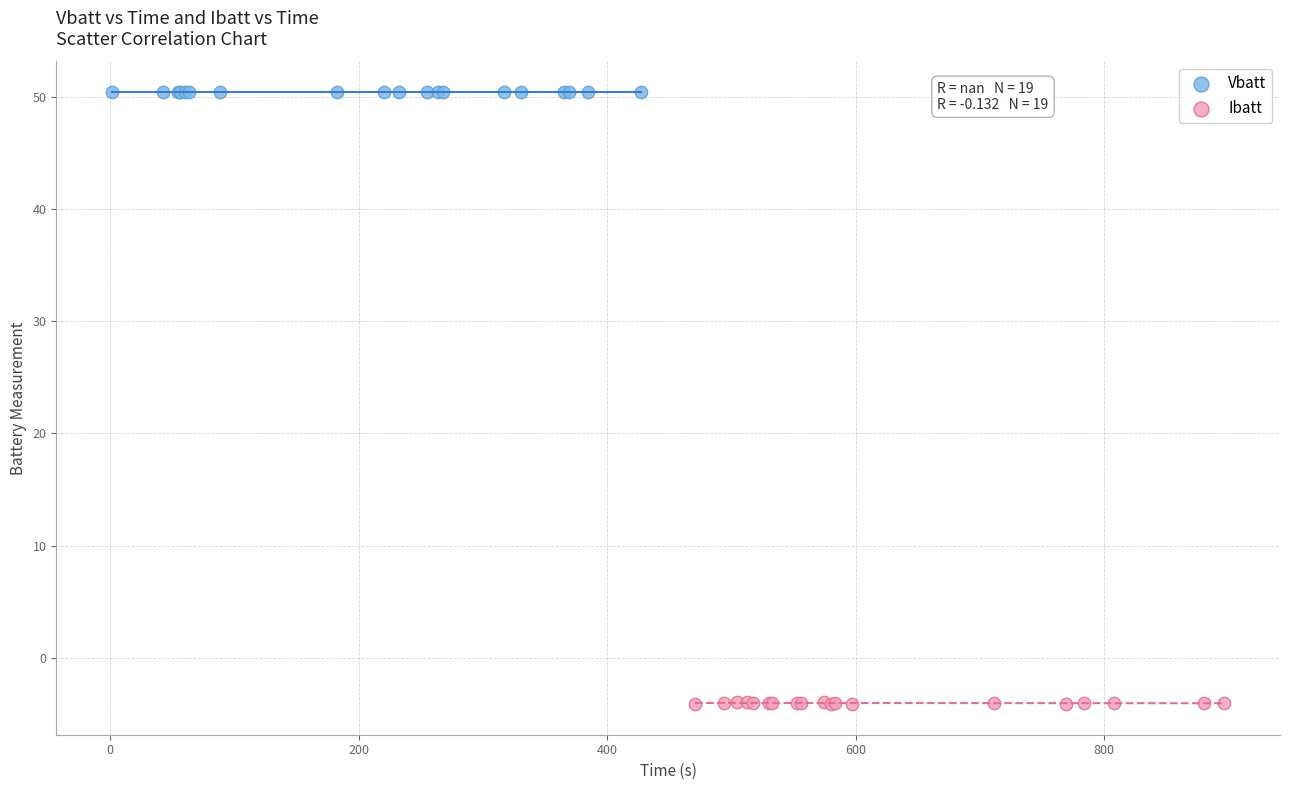

Which series contains the highest Y value?

Vbatt